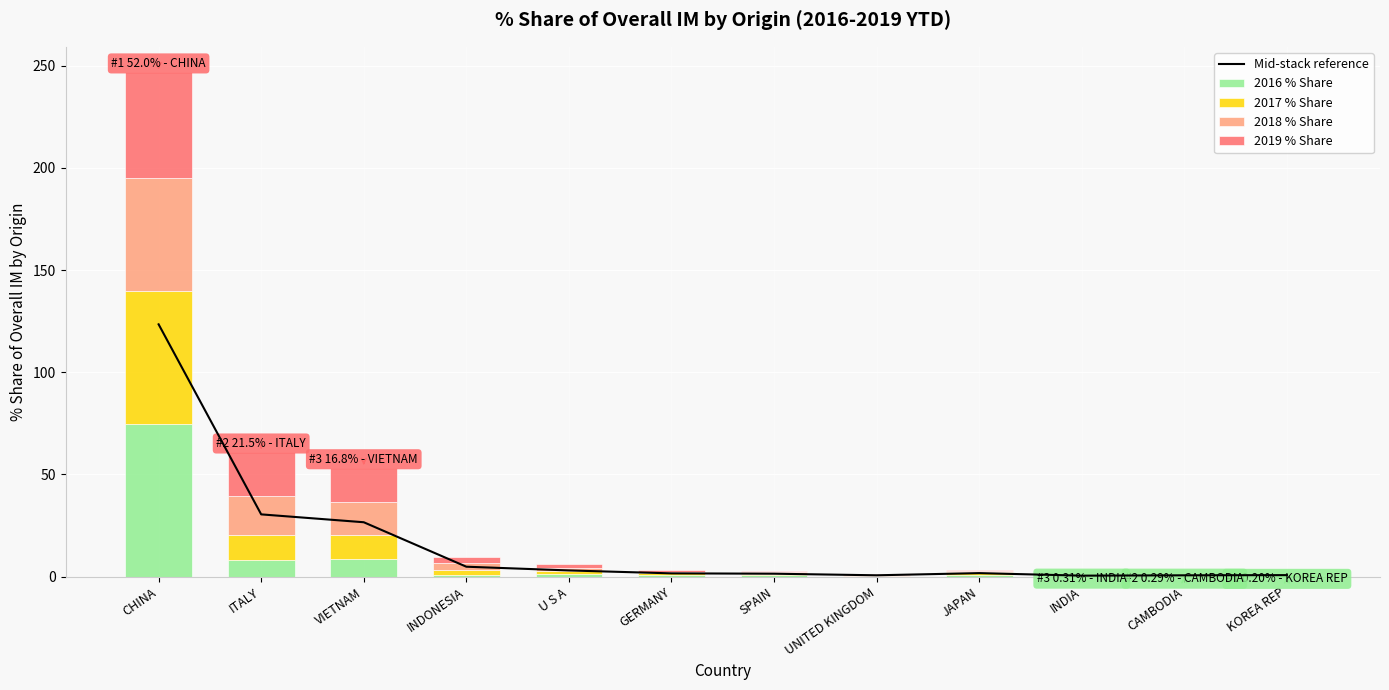

At which category is the sum across all series the highest?

CHINA